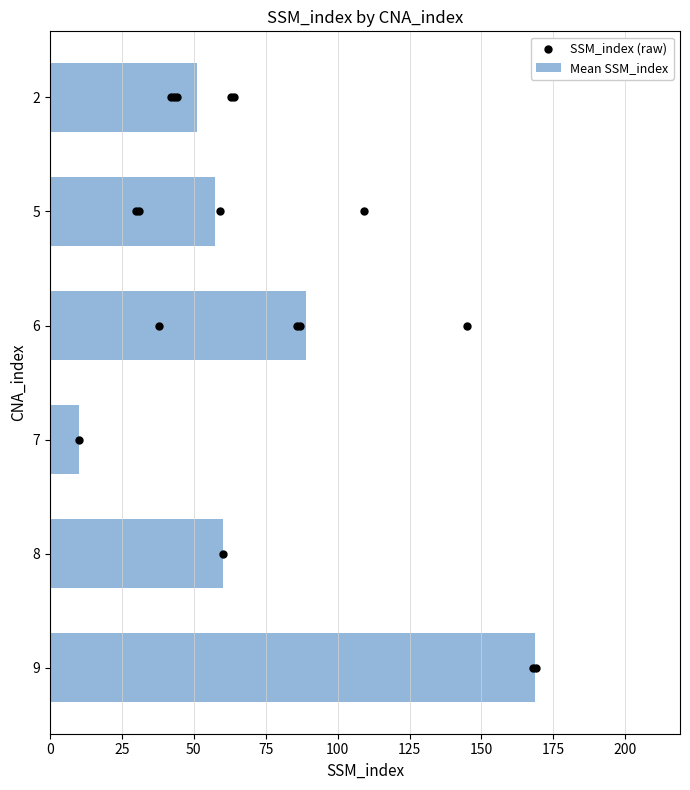

What is the average value of the Mean SSM_index series?

72.7